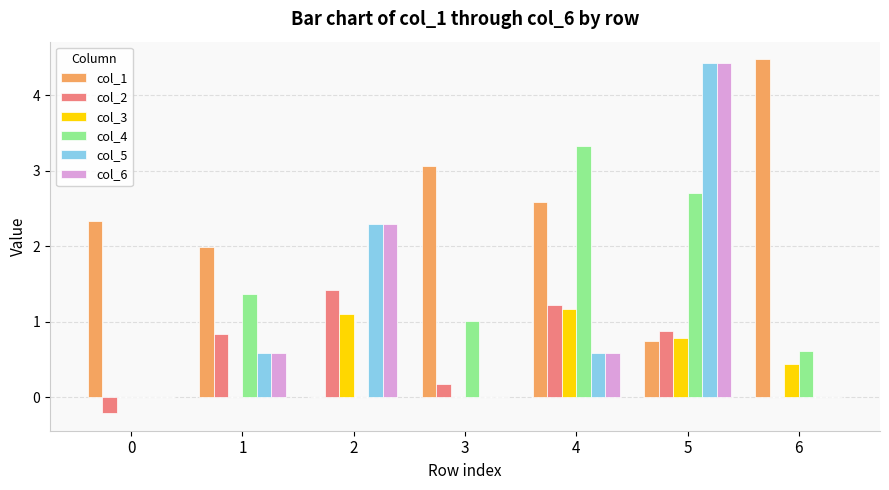

What is the average value of the col_4 series?

1.3